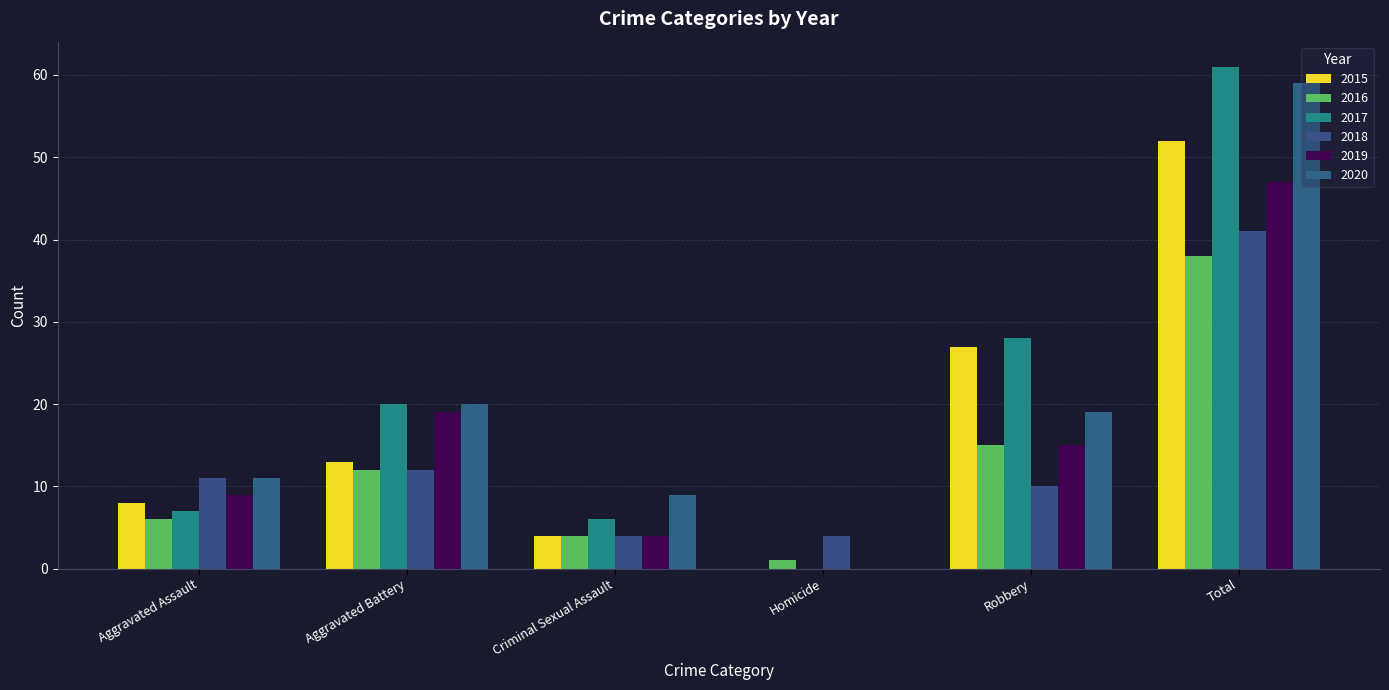

How many values in 2015 are above zero?

5